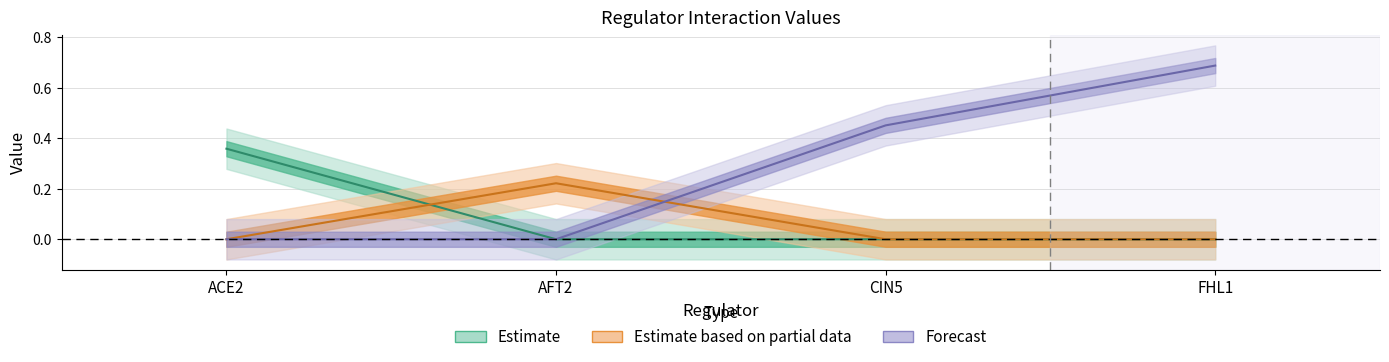

True or false: AFT2 has more than 2 points higher than both neighbors.

False